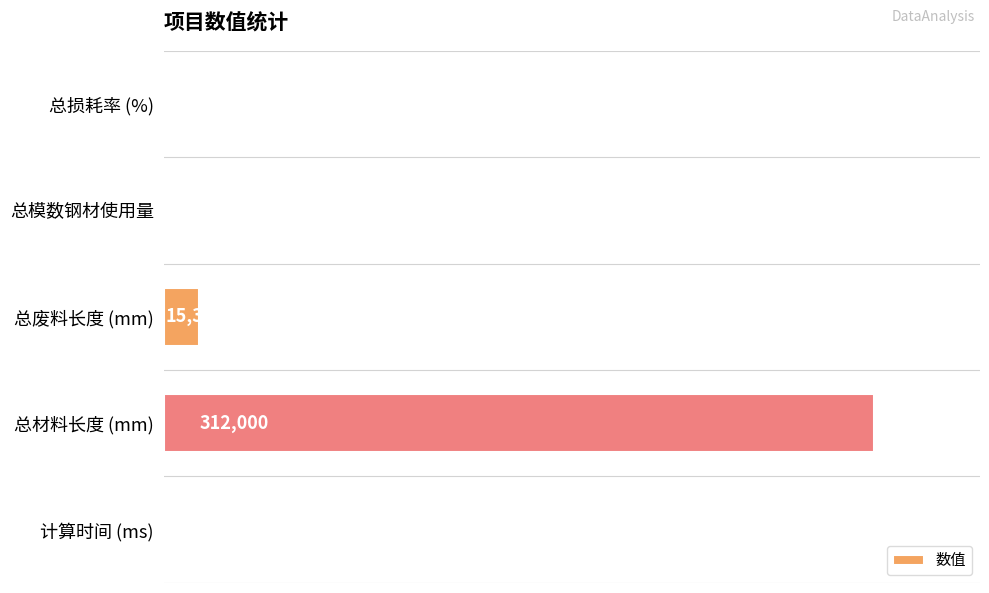

Where is the data nearest to the value 156002?

总废料长度 (mm)